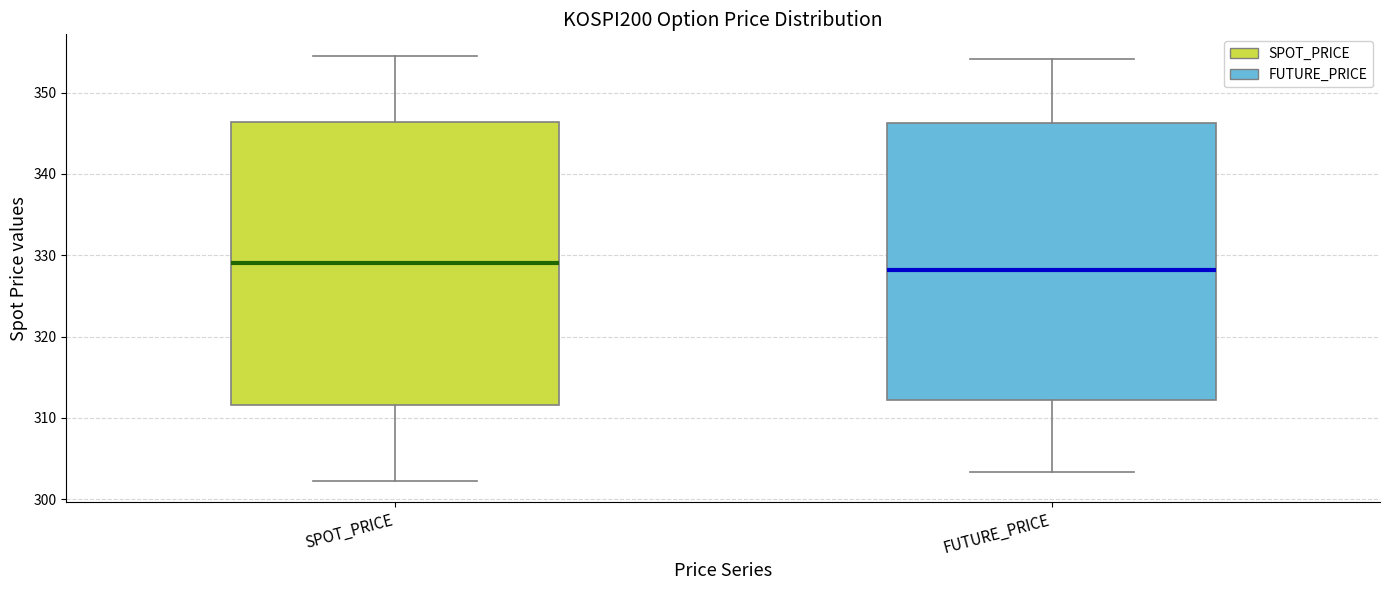

Reading left to right, transcribe this box plot: for each box, give where its median line is, the range the box spans, and where its two whiskers end, as read against the y-axis. The values are not printed on the chart, so give them approximately, as read against the axis.

SPOT_PRICE: median 329, box 312 to 346, whiskers 302 to 355
FUTURE_PRICE: median 328, box 312 to 346, whiskers 303 to 354